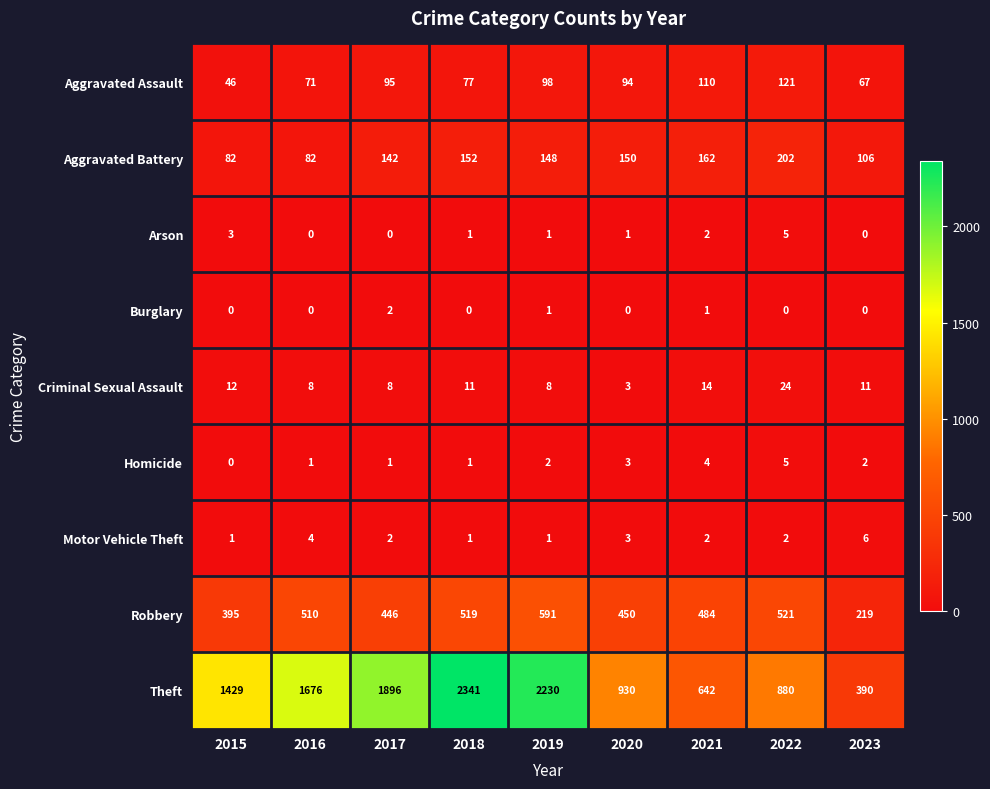

Which series has the largest total across all categories?

Theft